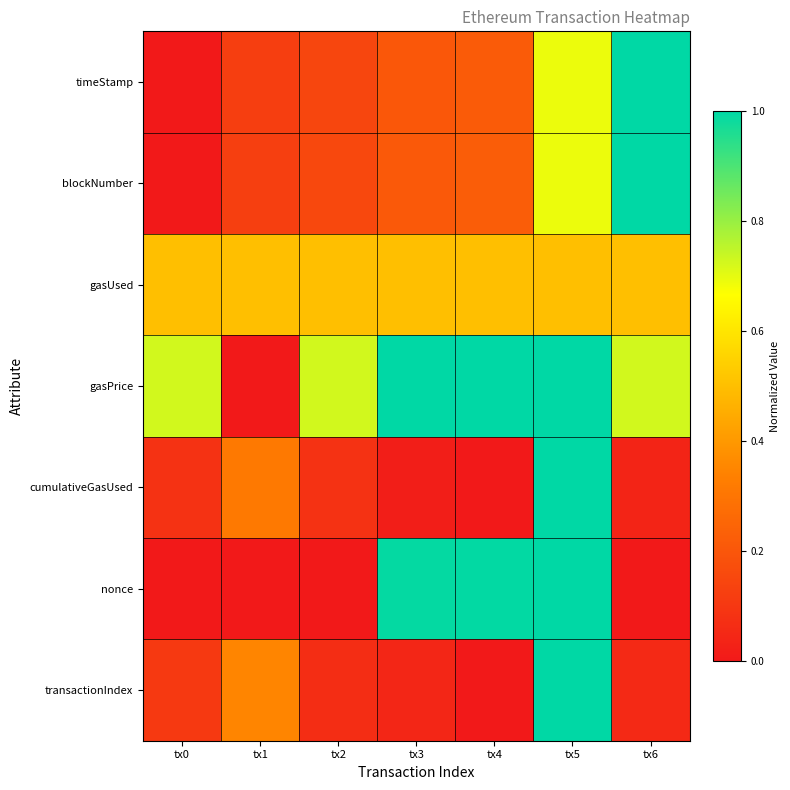

List the series in order of their peak value, highest first.

timeStamp, blockNumber, gasPrice, cumulativeGasUsed, nonce, transactionIndex, gasUsed